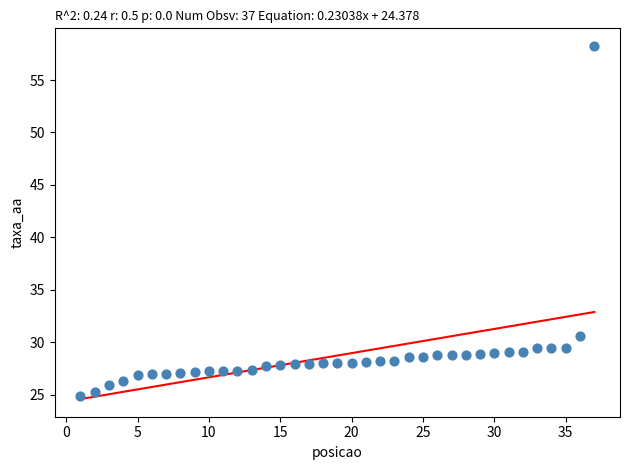

What is the range of X values (max minus min)?

36.0